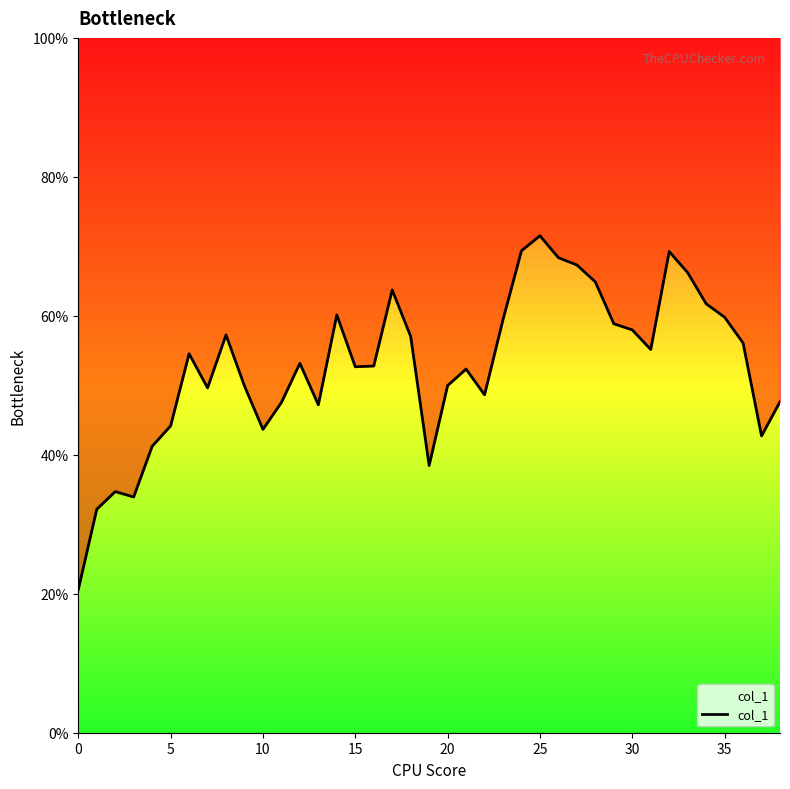

Is it true that the value at 27 is 0.3?

False